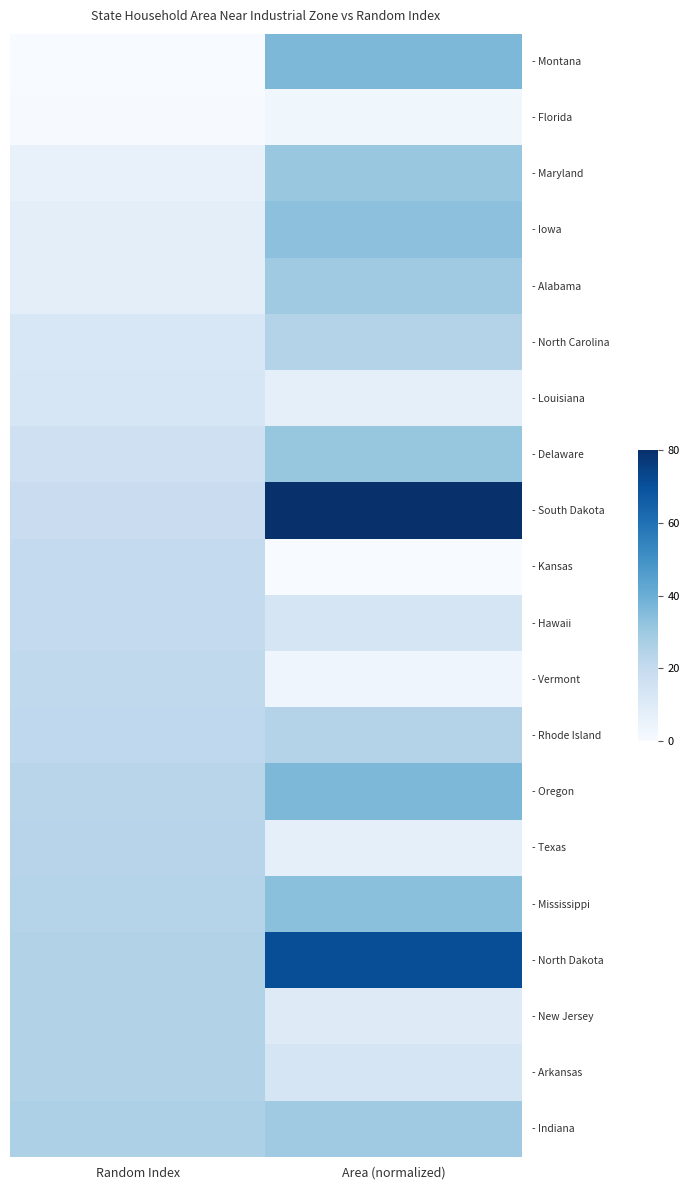

At which category is the sum across all series the highest?

Area (normalized)